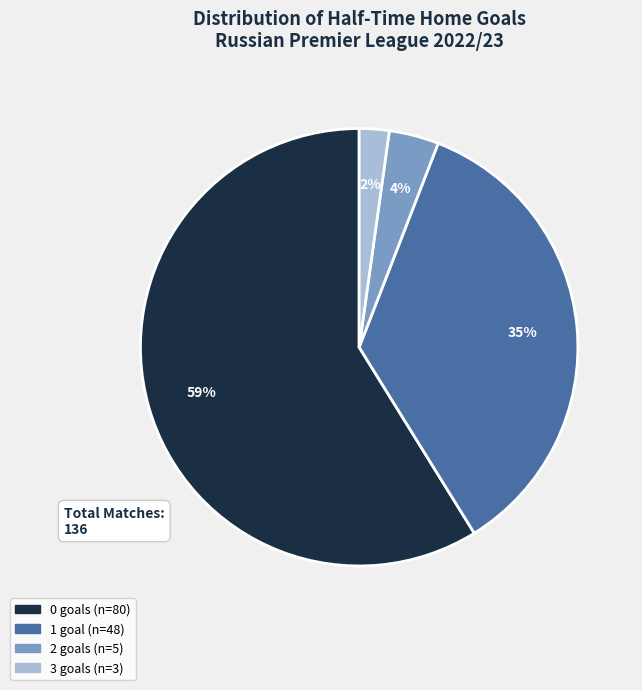

Count the number of slices in the pie.

4